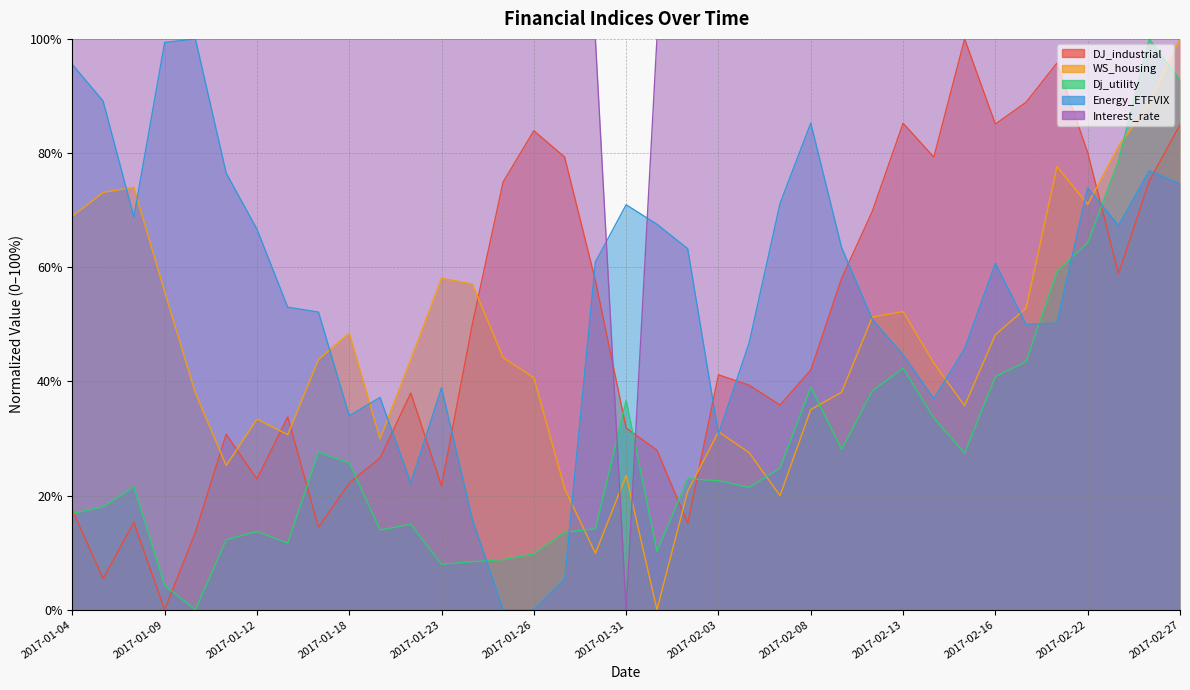

What is the sum of the Interest_rate values at 2017-01-05 and 2017-02-01?

200.0